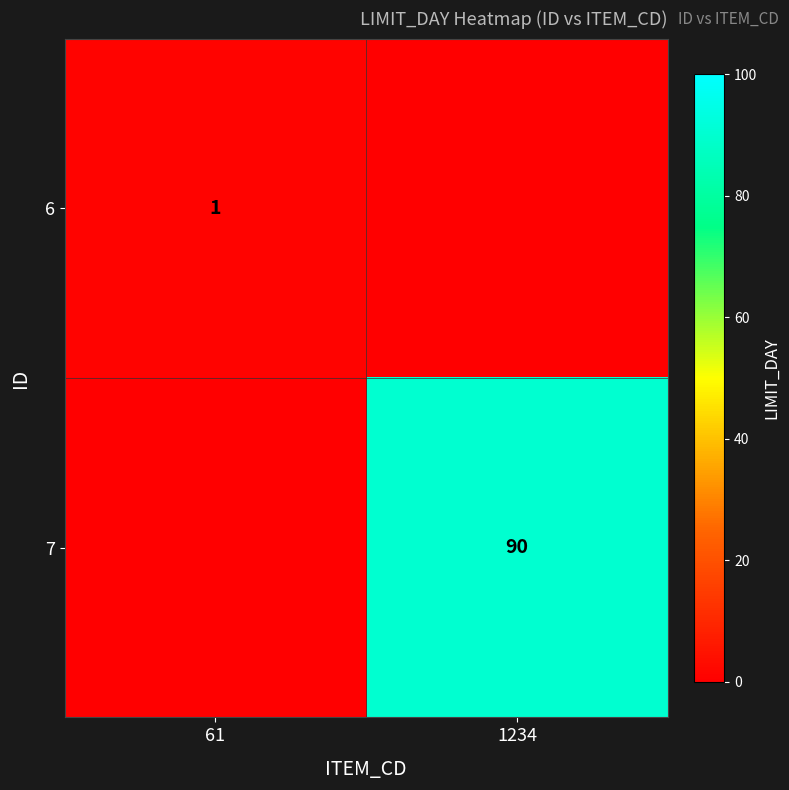

The value of 7 at 1234 is 90. True or false?

True